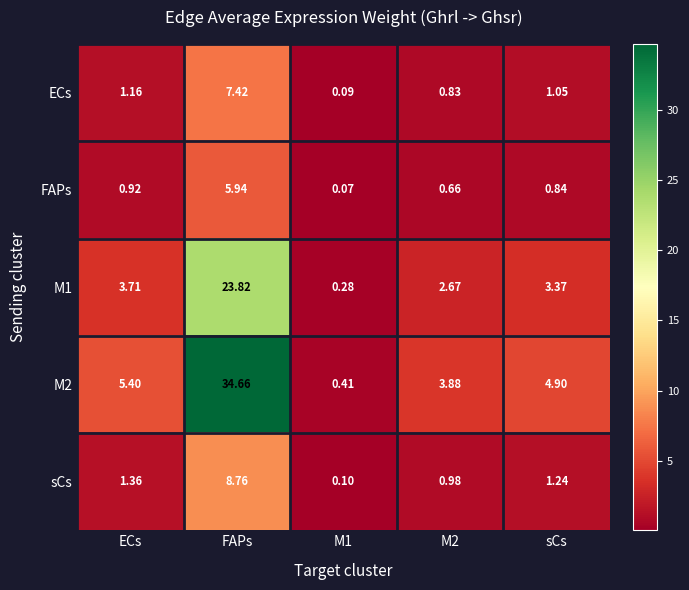

Which category has the highest value in the M2 series?

FAPs